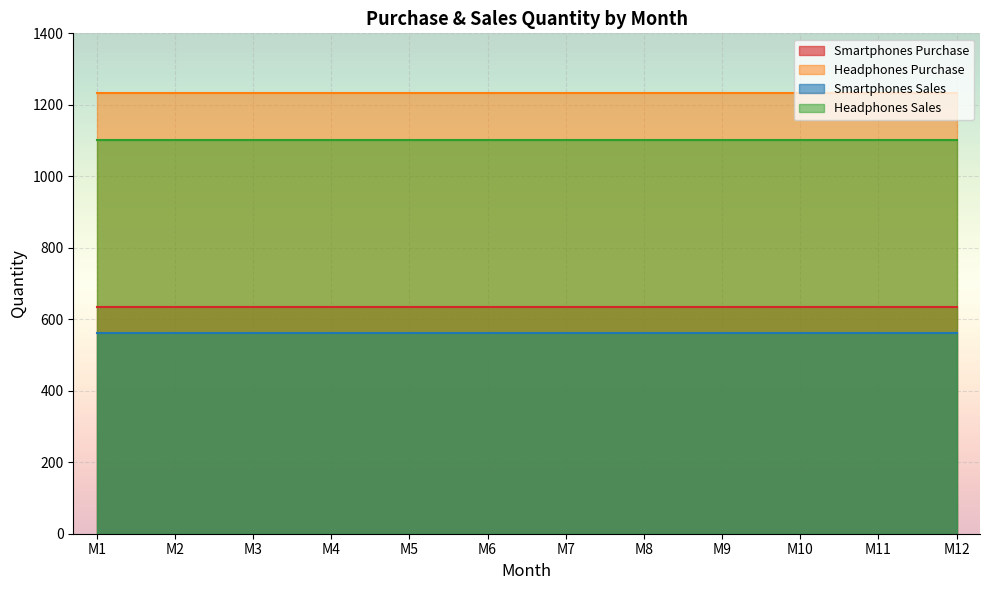

At which category is the sum across all series the highest?

M1